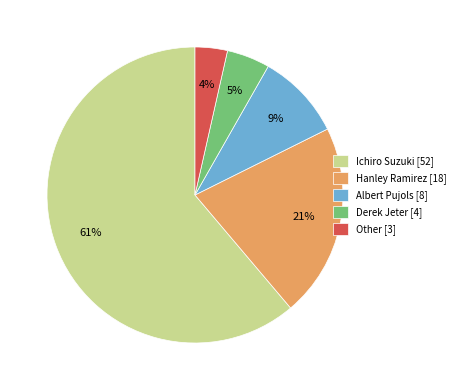

True or false: Hanley Ramirez accounts for 9% of the total.

False